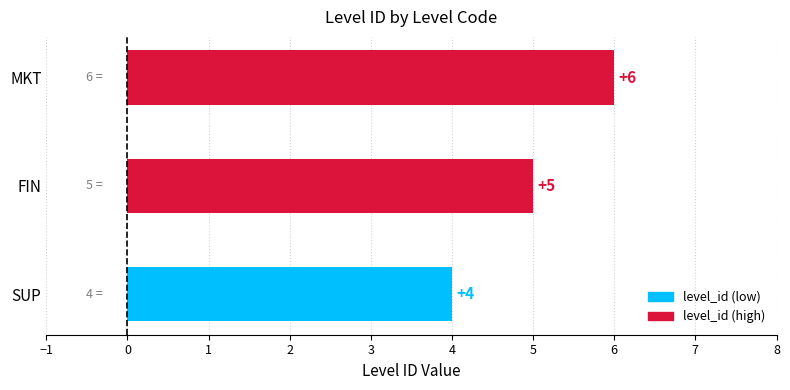

Are the bars horizontal?

Yes